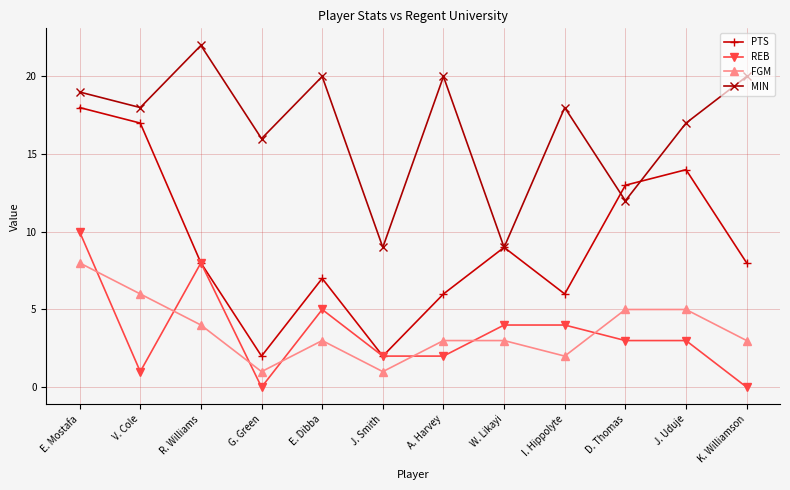

How many categories are shown in the chart?

12